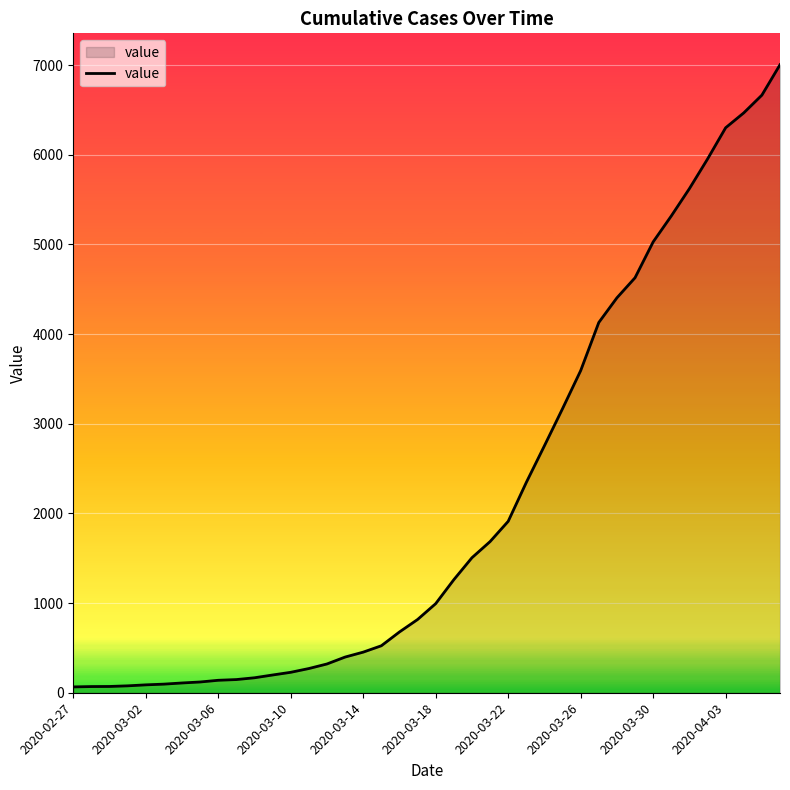

What is the maximum value shown in the chart?

7005